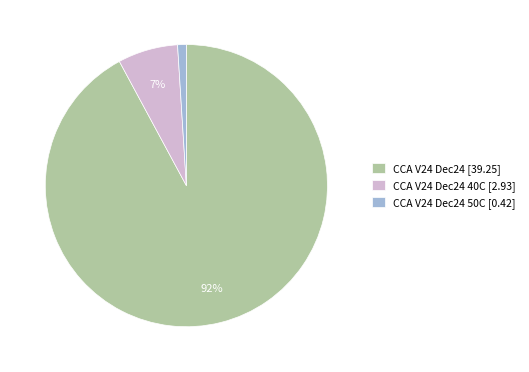

Is it true that CCA V24 Dec24 40C [2.93] is 18% of the pie?

False